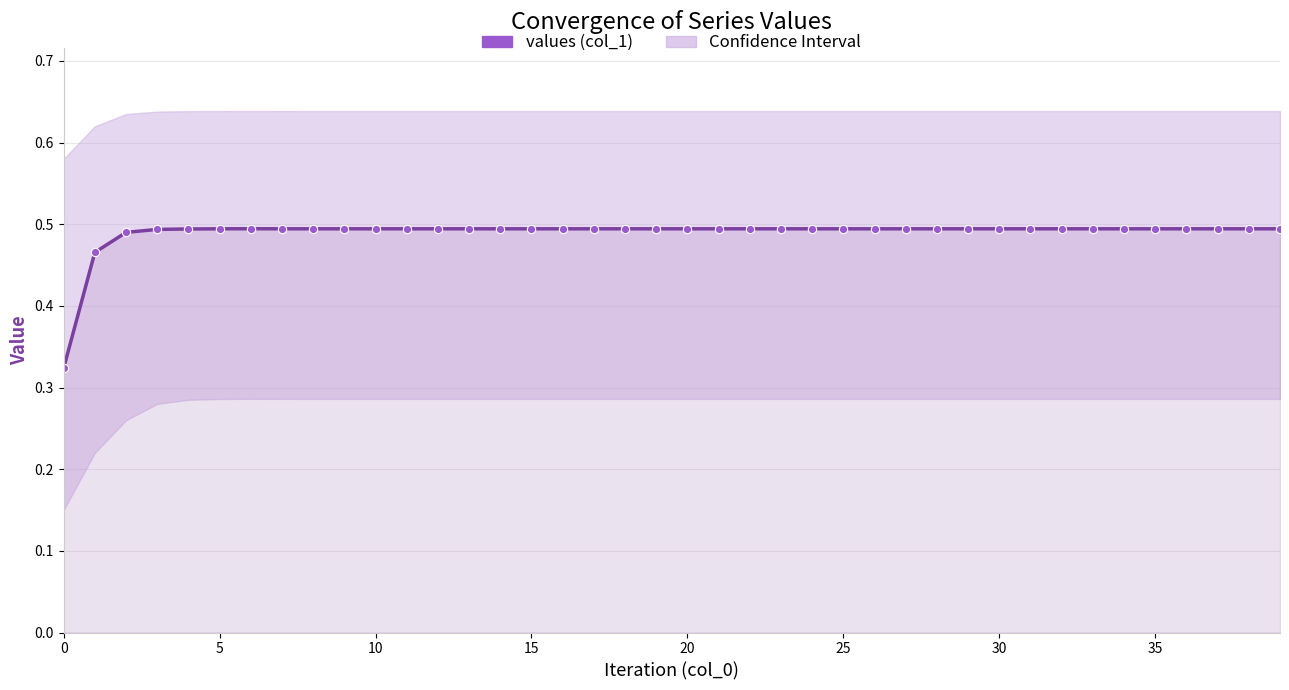

What is the value of the 8th point from the left?

0.5